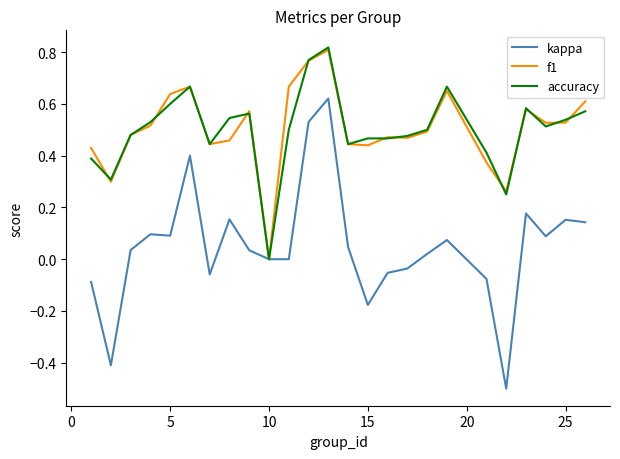

What is the minimum value shown in the chart?

-0.5